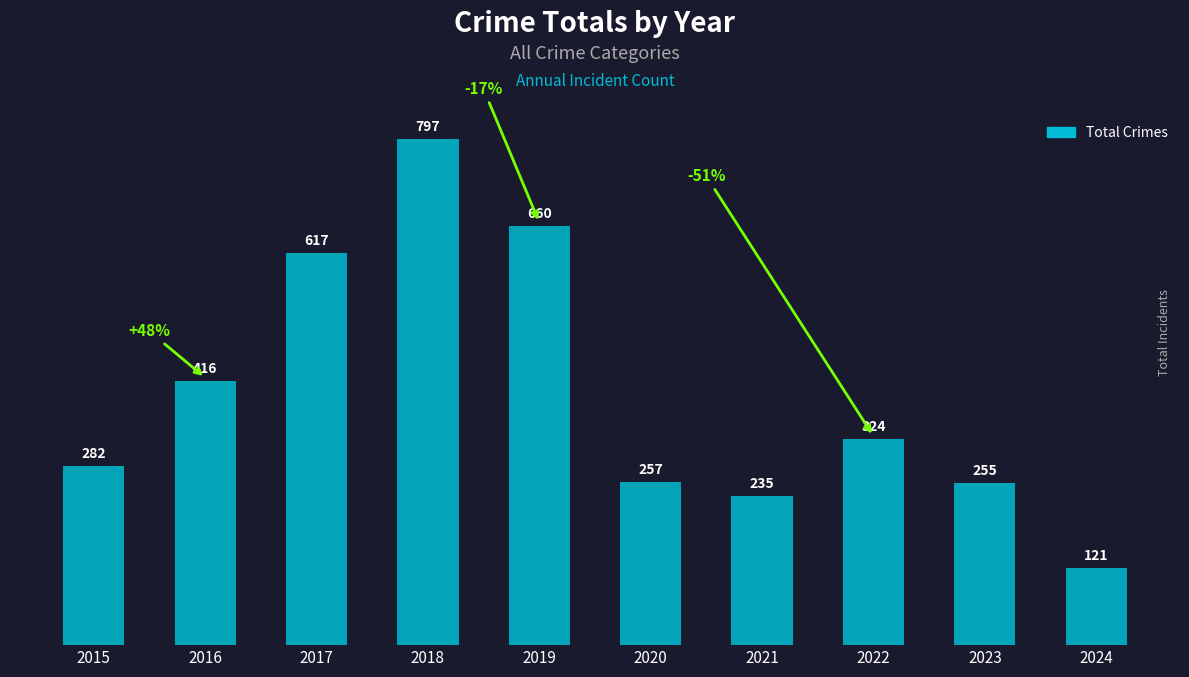

What is the difference between the values at 2019 and 2015?

378